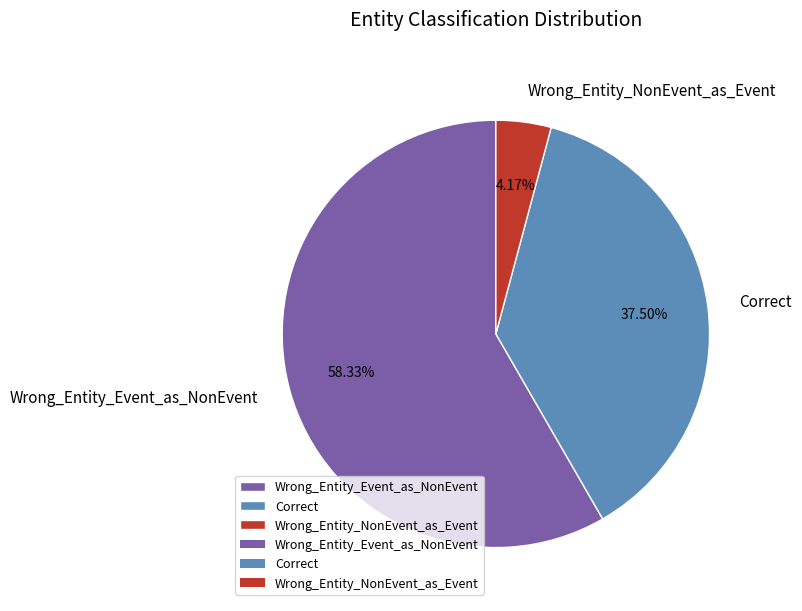

To the nearest percent, what is the difference between the largest and smallest slice percentages?

54%